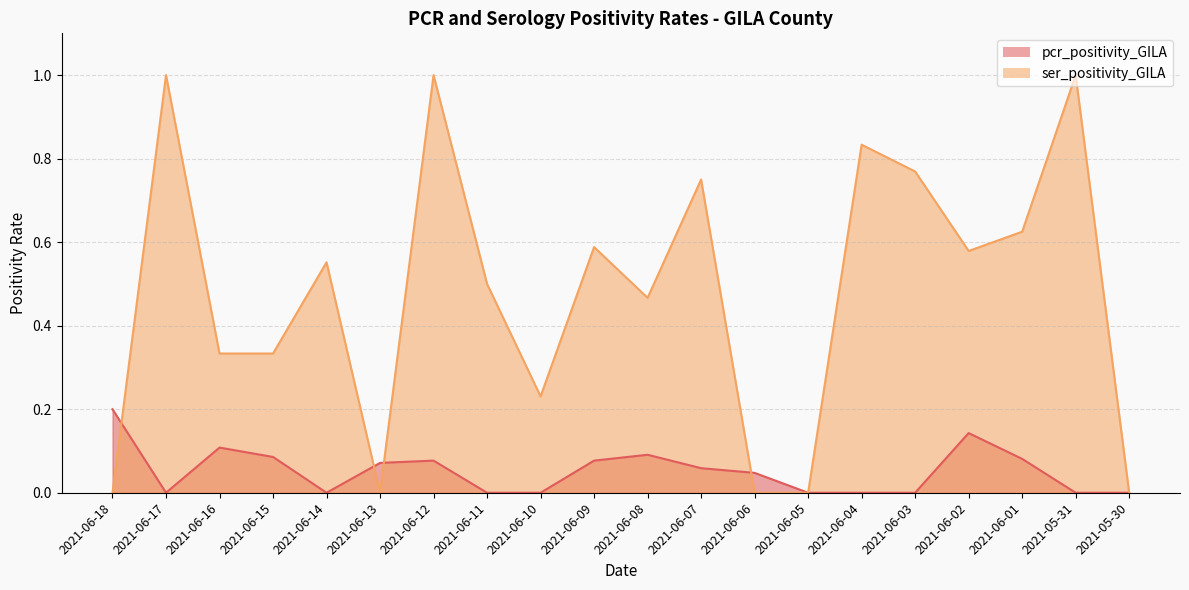

How many lines are shown in the chart?

2